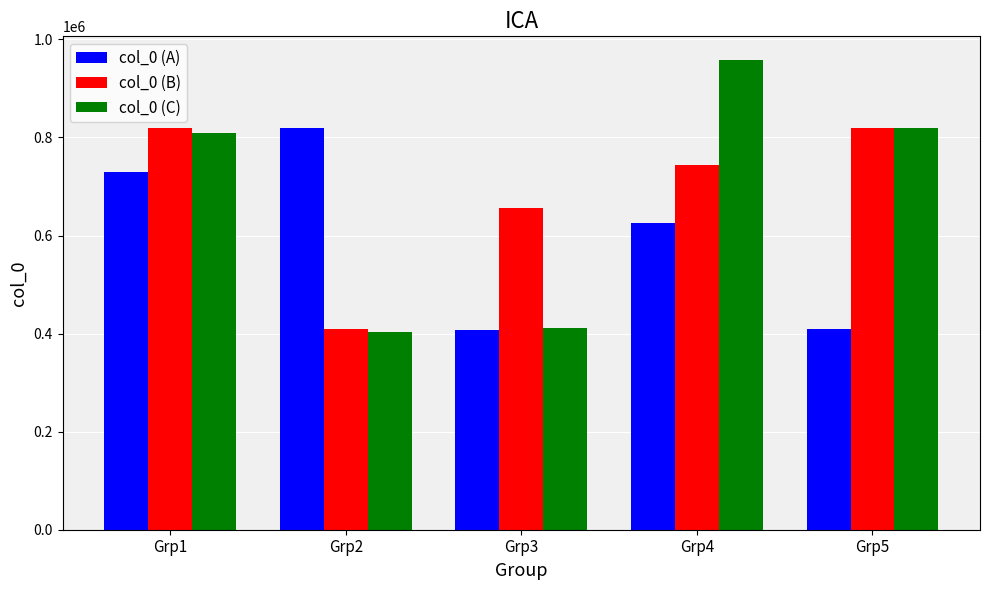

Which series has the largest range (max minus min)?

col_0 (C)